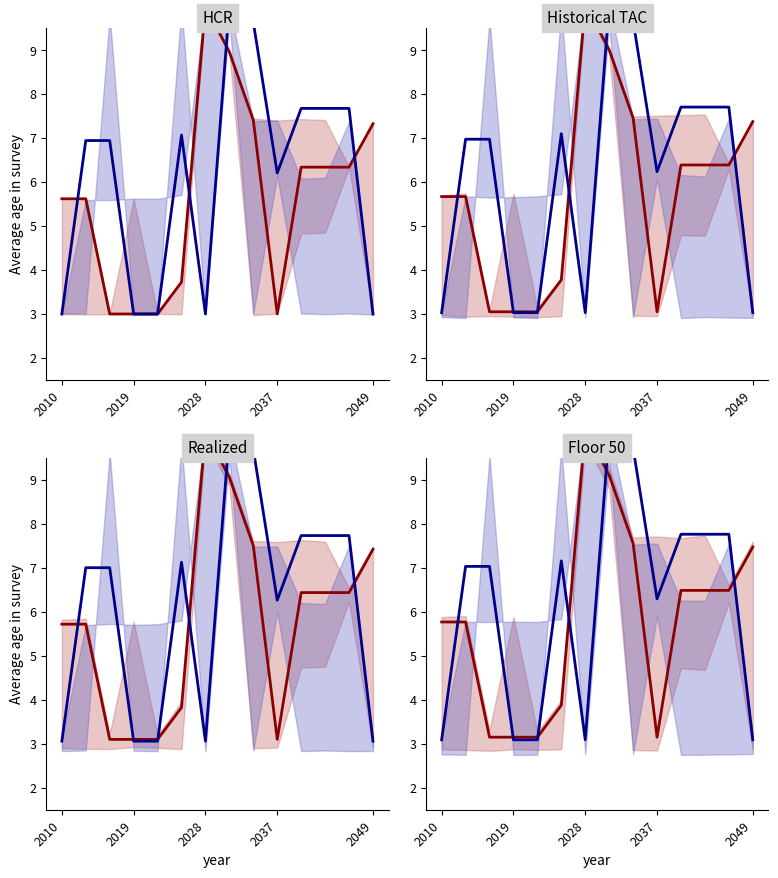

Is the value of red mid at 5 greater than the value of blue mid at 2028?

No